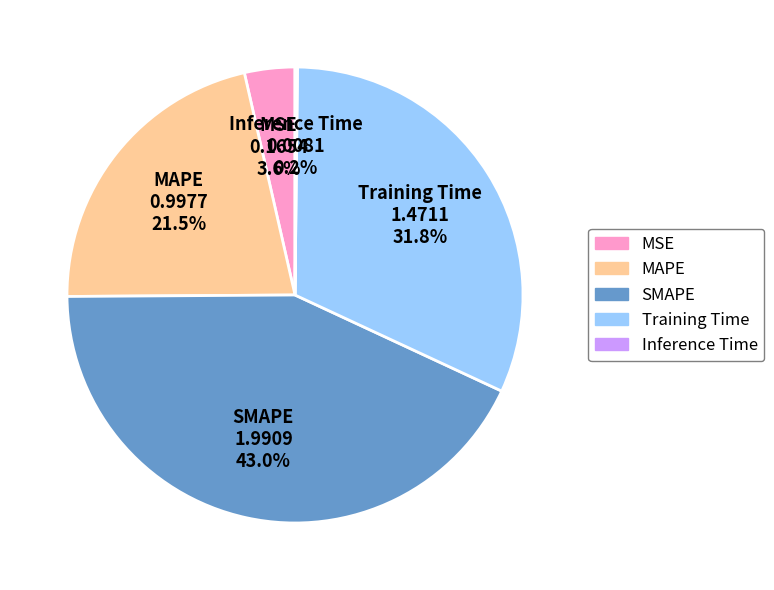

What portion of the pie excludes SMAPE?

57.0%